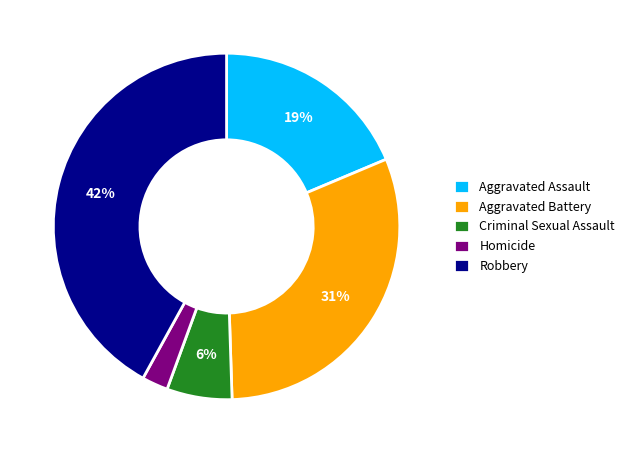

To the nearest percent, what percentage of the pie is Criminal Sexual Assault?

6%